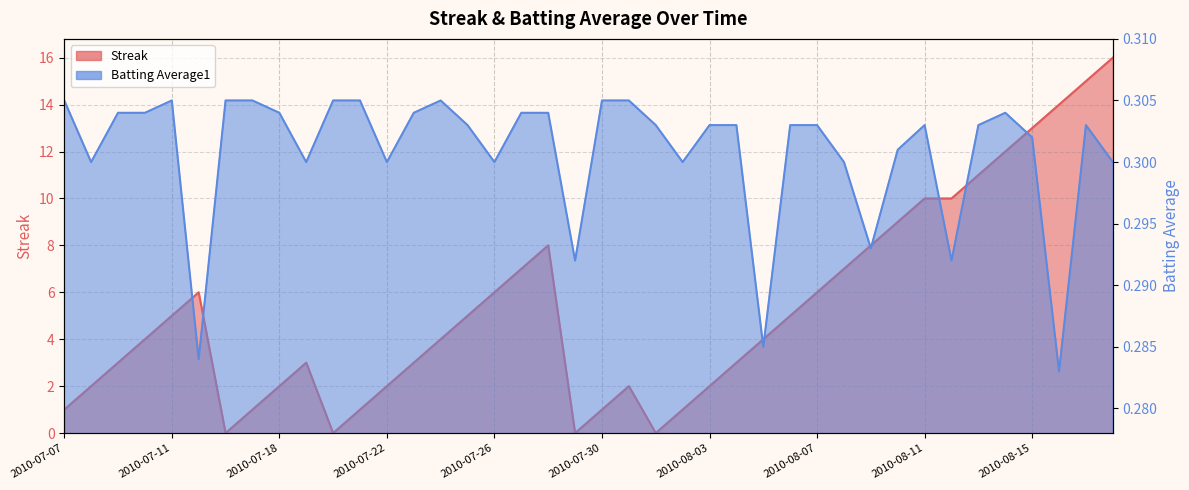

How many series are shown in this chart?

2